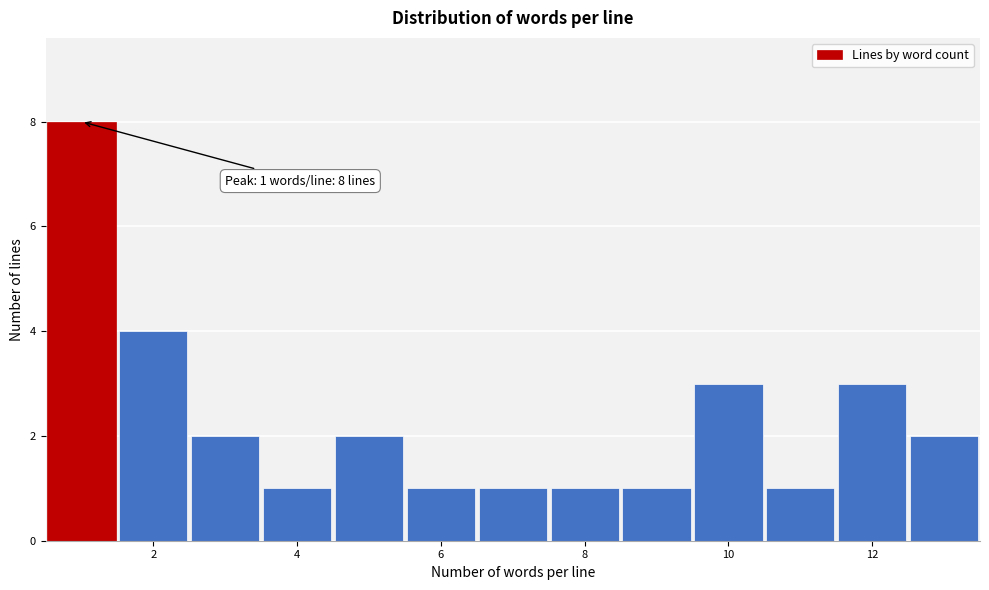

Over which range of the x-axis is the bar tallest?

0.5 to 1.5